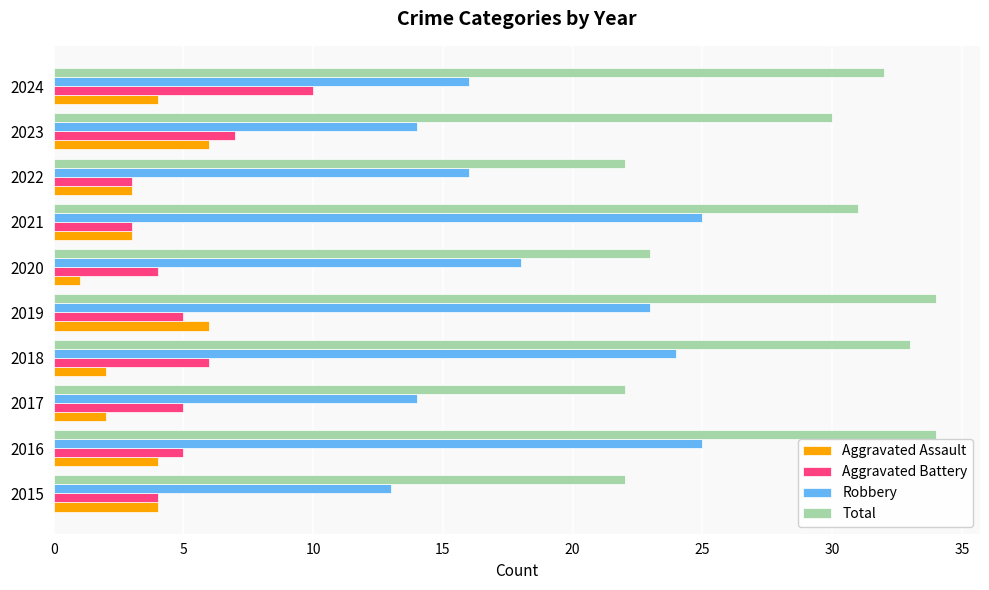

How many distinct data groups are displayed?

4